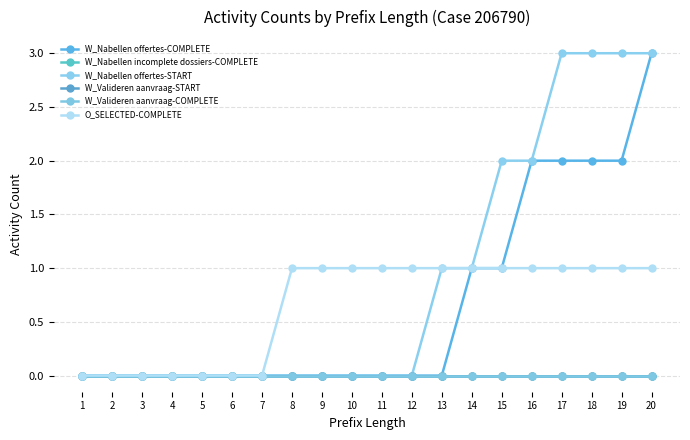

Is this an area chart (filled region under the line)?

No